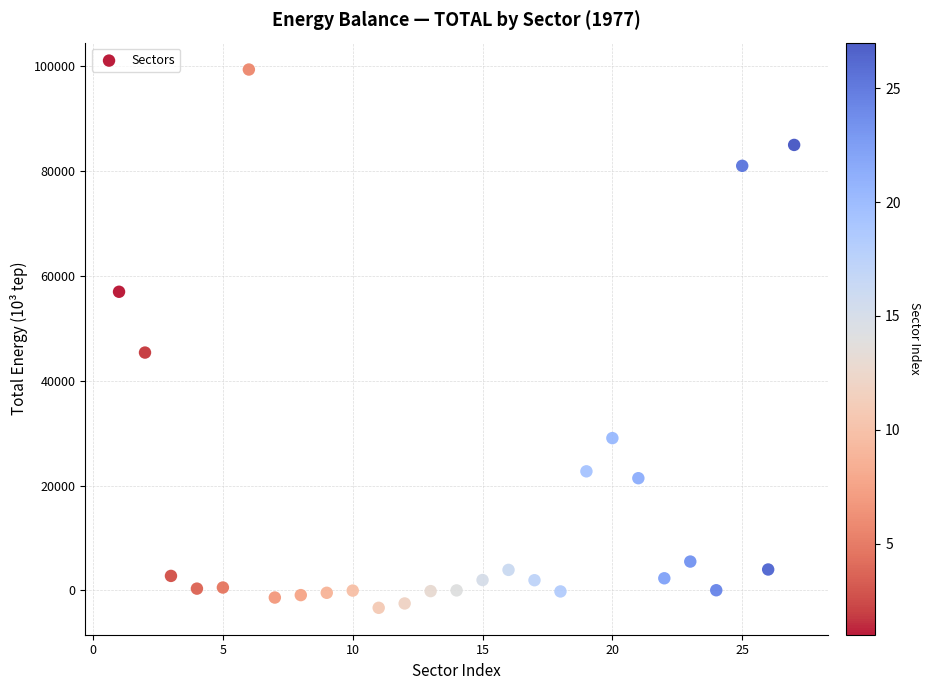

What Y value in the scatter plot is closest to 48044?

45391.9